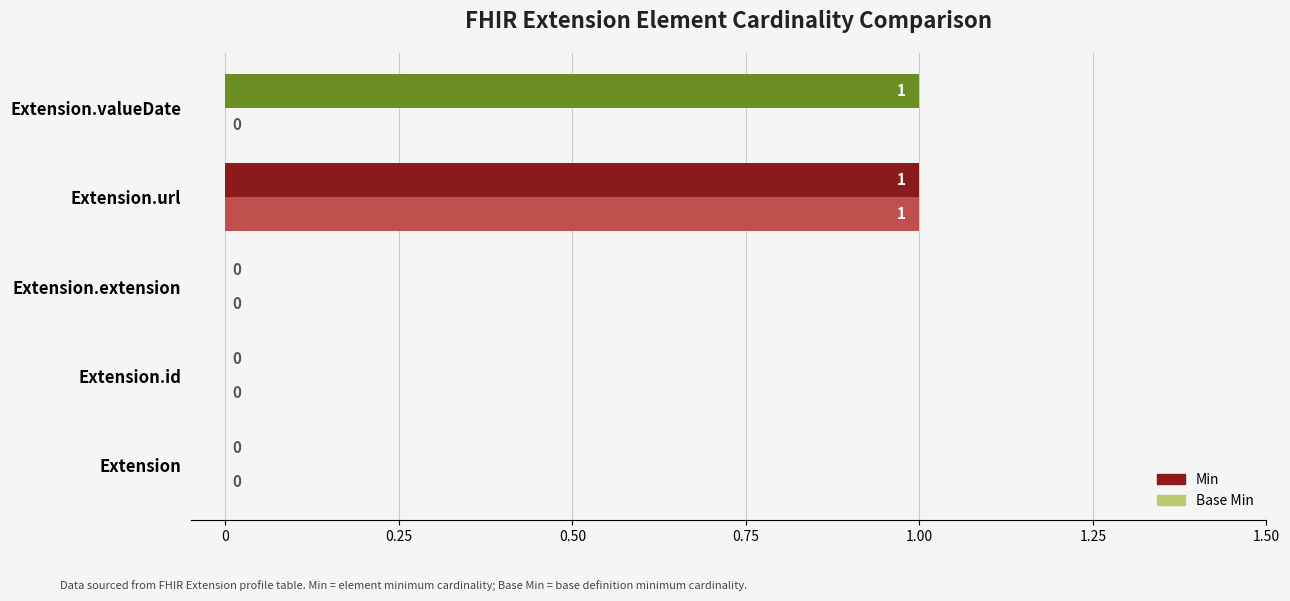

How many values in Base Min are above zero?

1